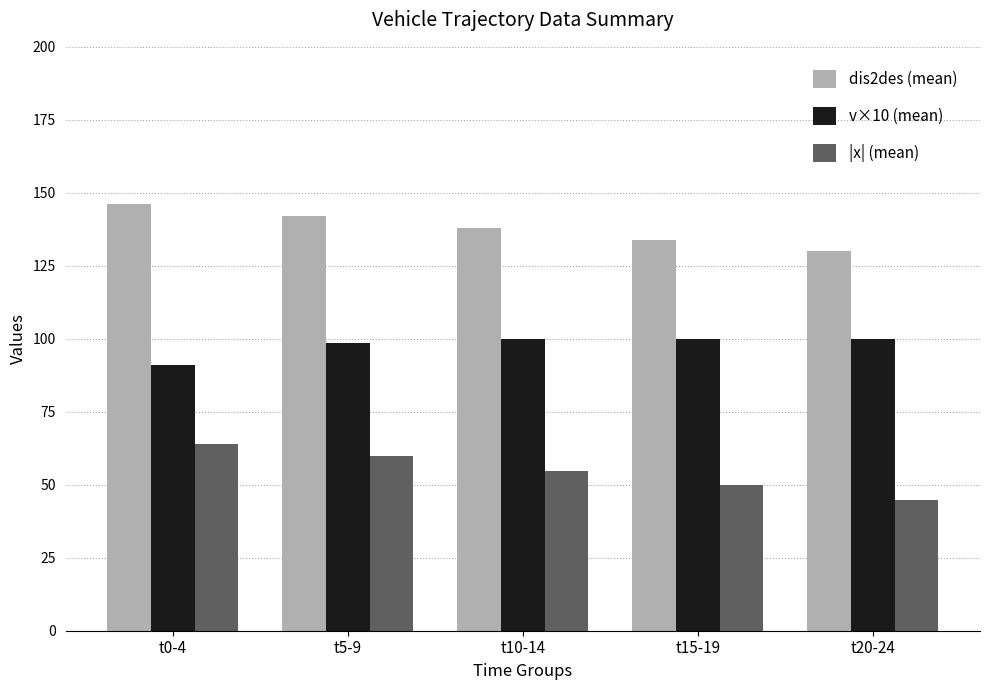

Which series has the largest total across all categories?

dis2des (mean)